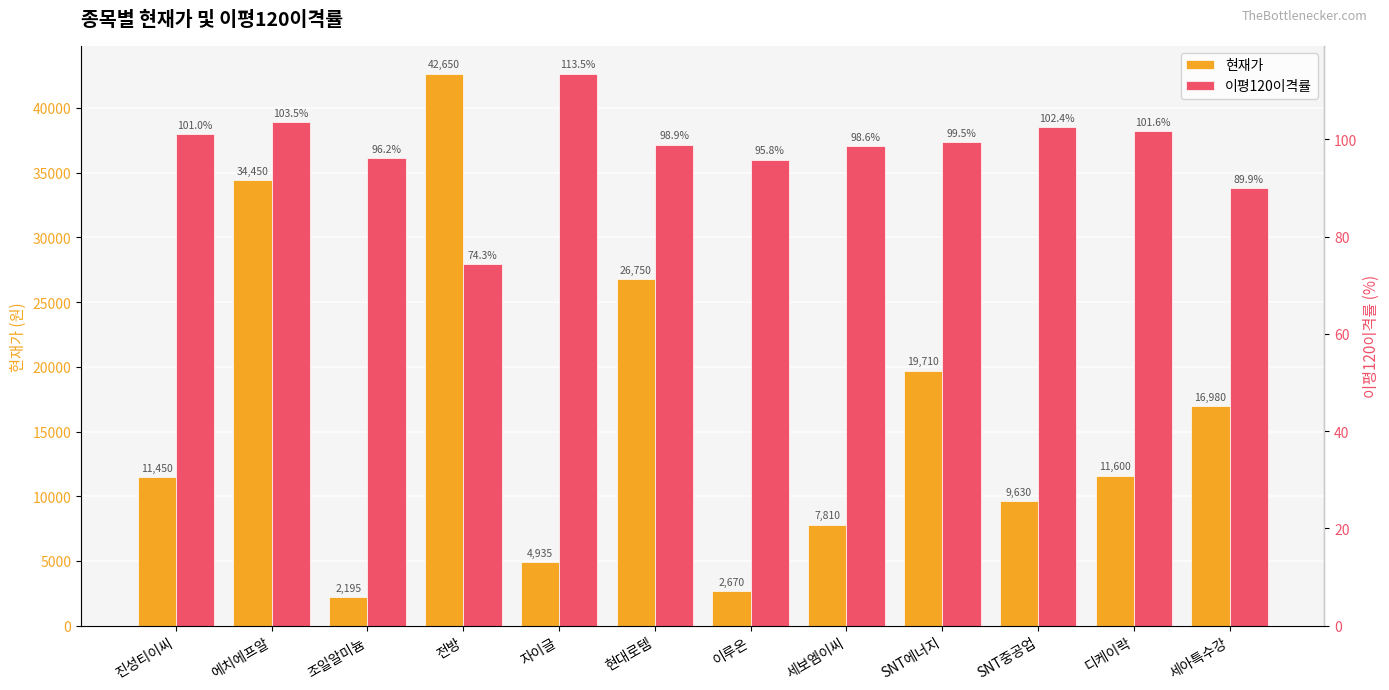

Is it true that 현재가 equals 6330.9 at 진성티이씨?

False